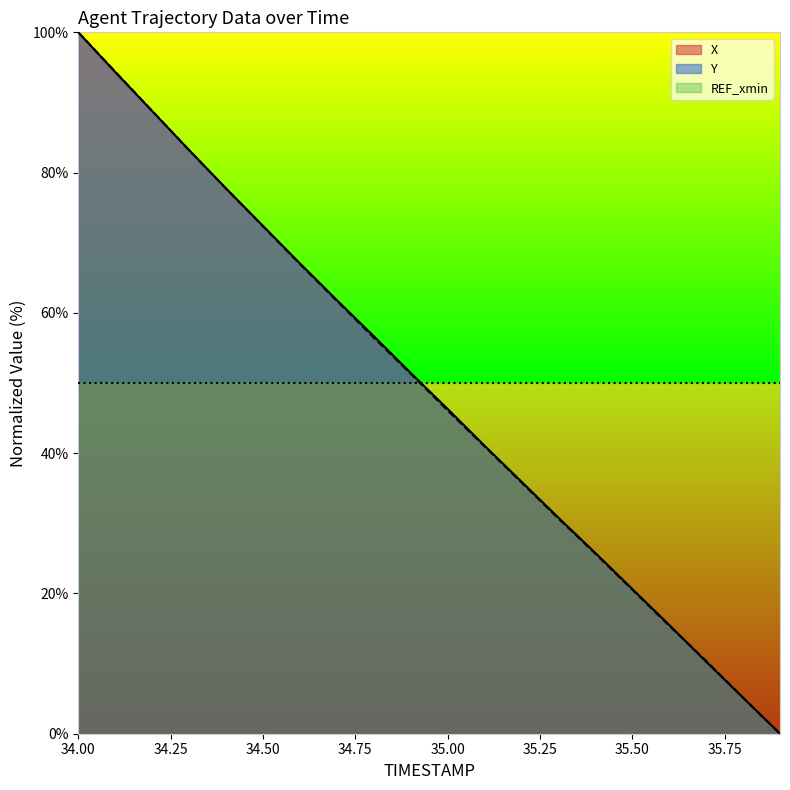

Which category has the lowest value across all series?

35.9